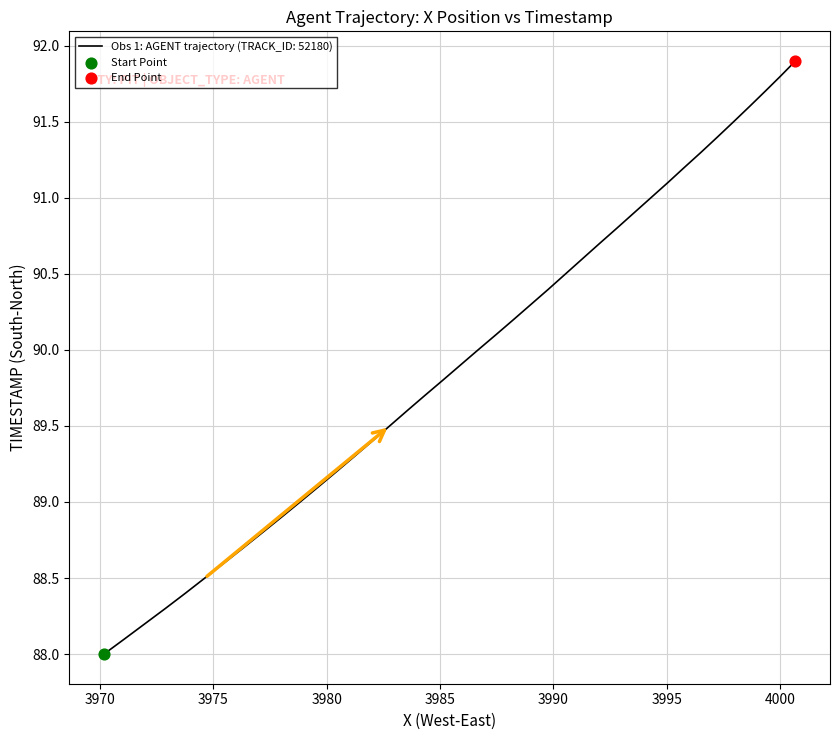

What is the maximum value shown in the chart?

91.9